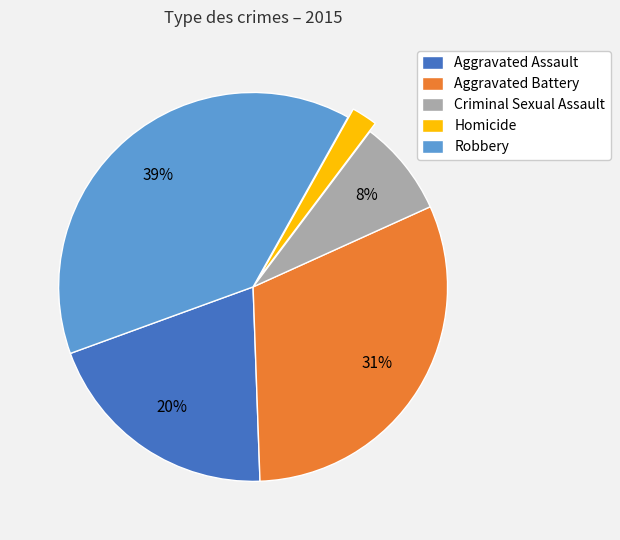

Which category has the biggest portion of the pie?

Robbery